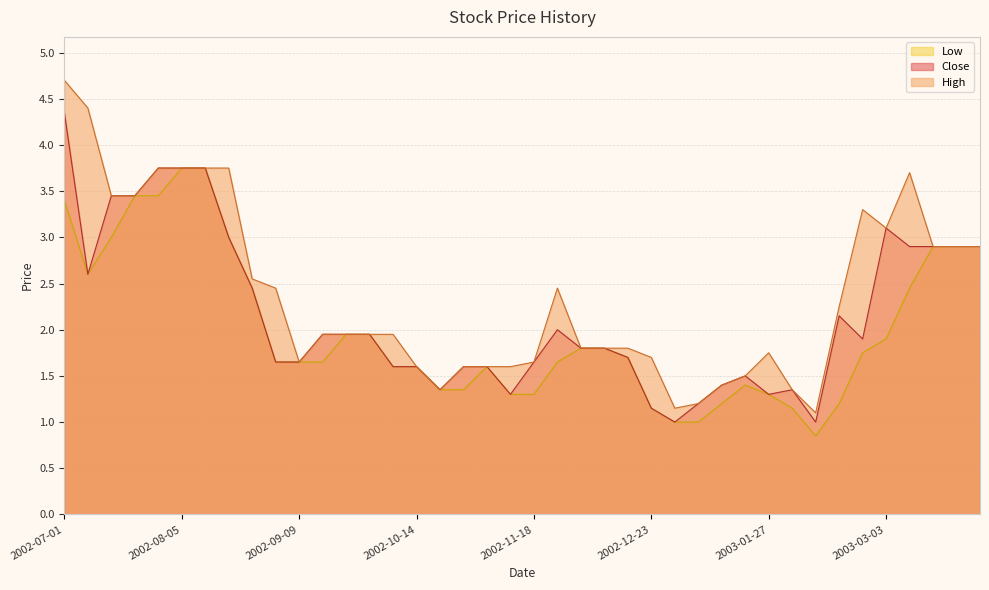

How many lines are shown in the chart?

3